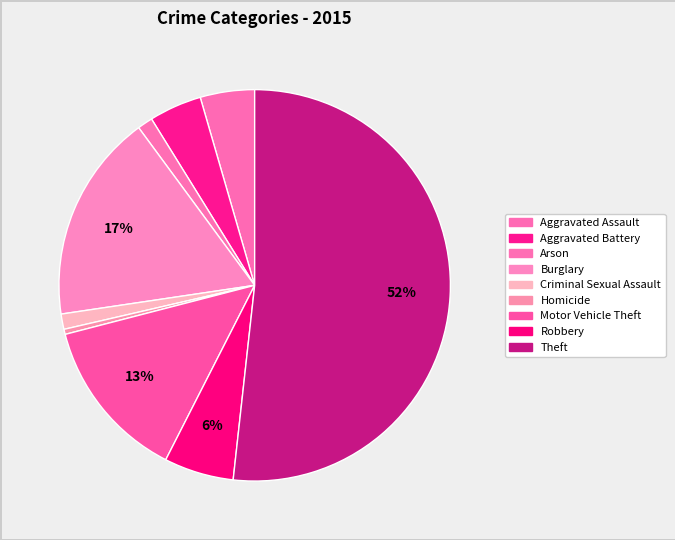

Rank the categories by value from highest to lowest.

Theft, Burglary, Motor Vehicle Theft, Robbery, Aggravated Assault, Aggravated Battery, Arson, Criminal Sexual Assault, Homicide